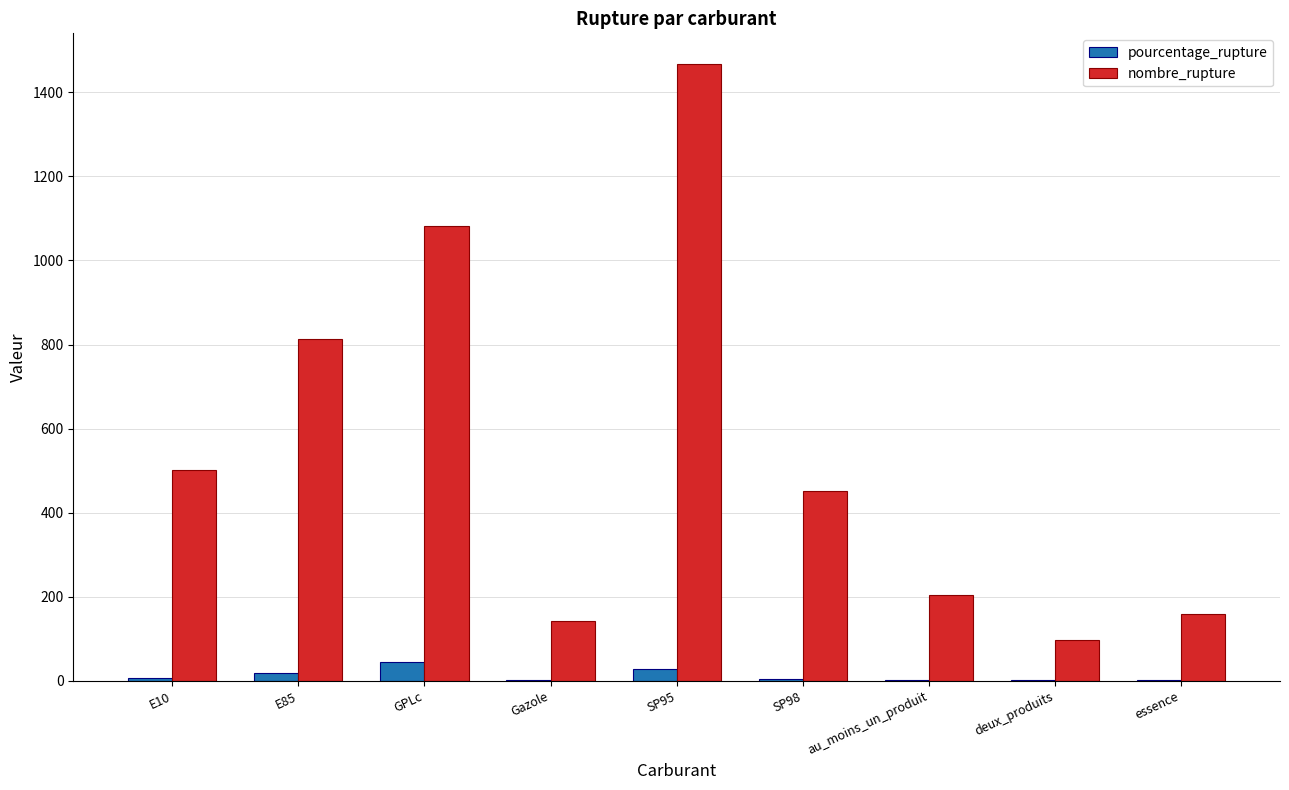

Between SP98 and au_moins_un_produit, which series saw the biggest shift?

nombre_rupture